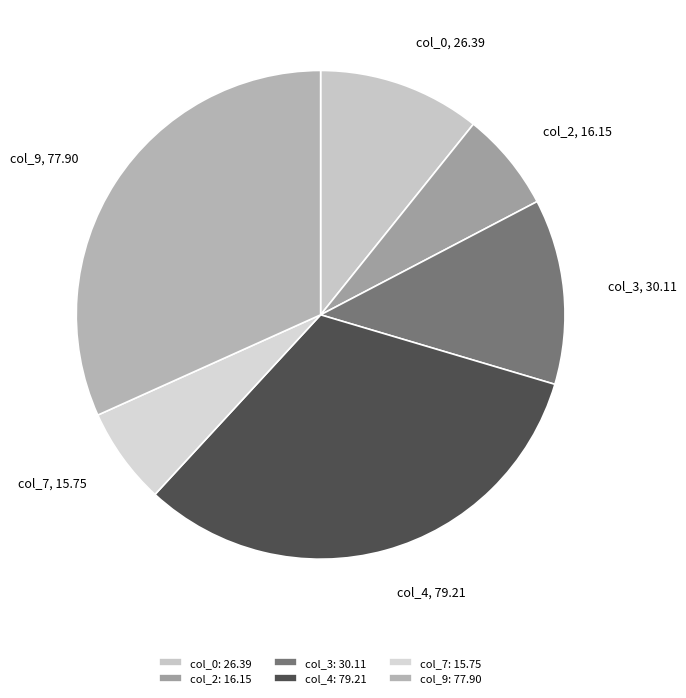

The col_0 slice represents 11% of the pie. True or false?

True